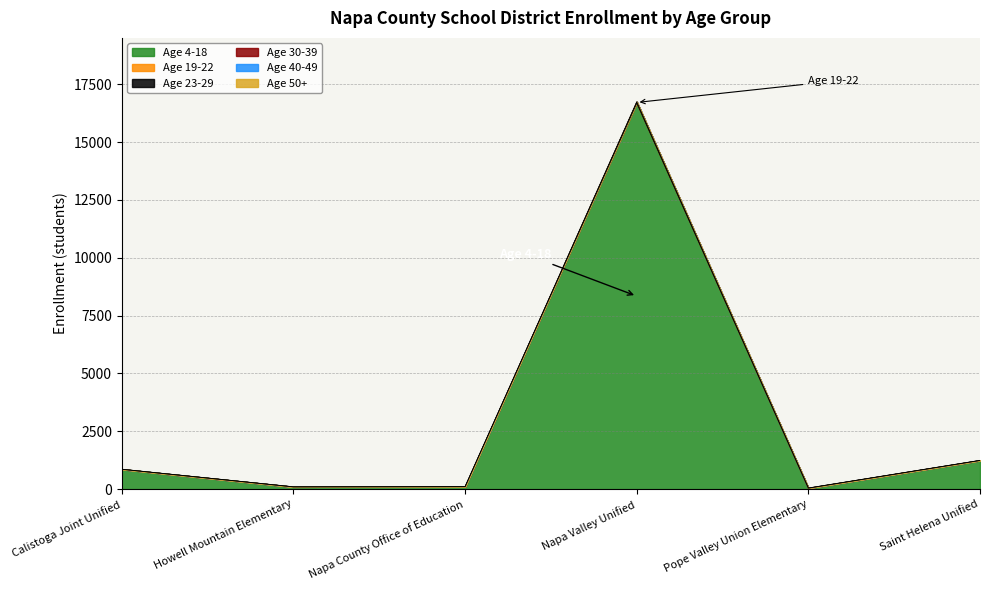

Read the Age 19-22 value at Napa Valley Unified.

53